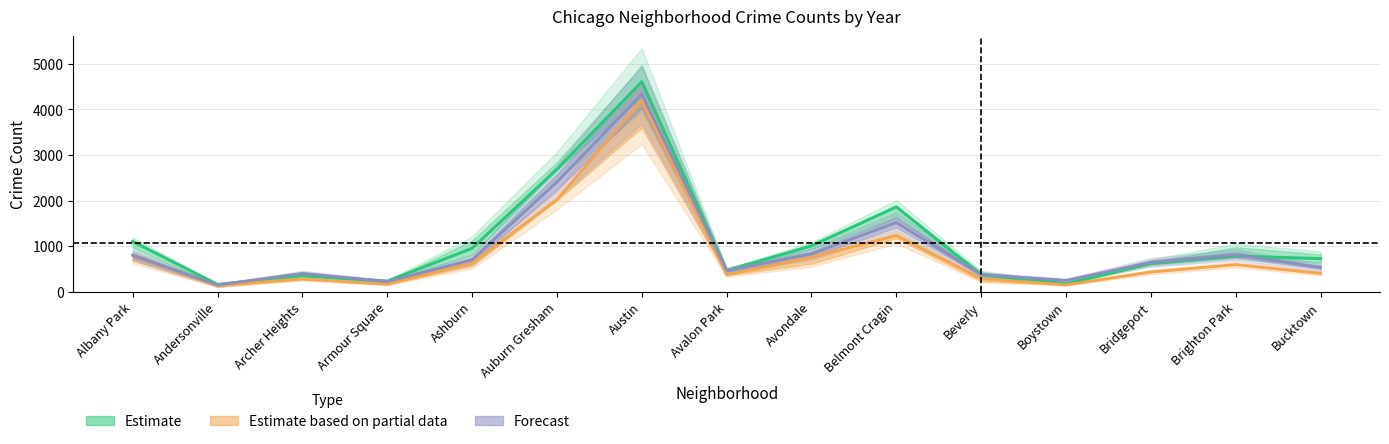

What is the sum of the Estimate based on partial data (2020) values at Boystown and Bridgeport?

579